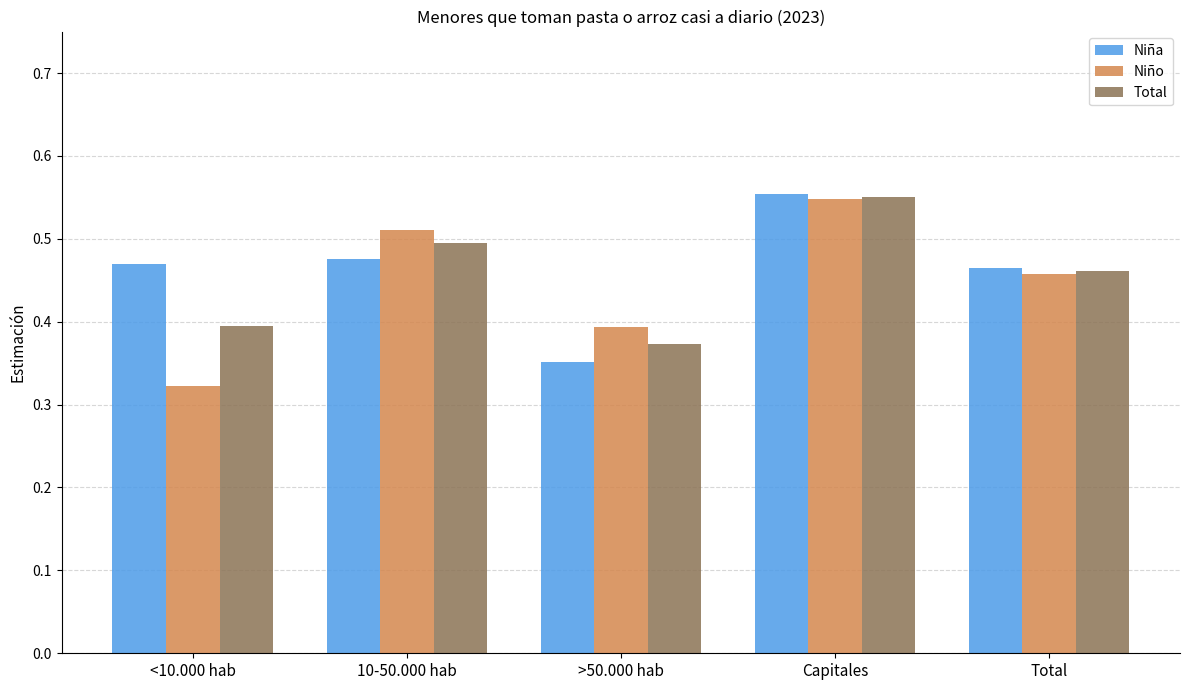

Is it true that Niño equals 0.5 at Capitales?

True